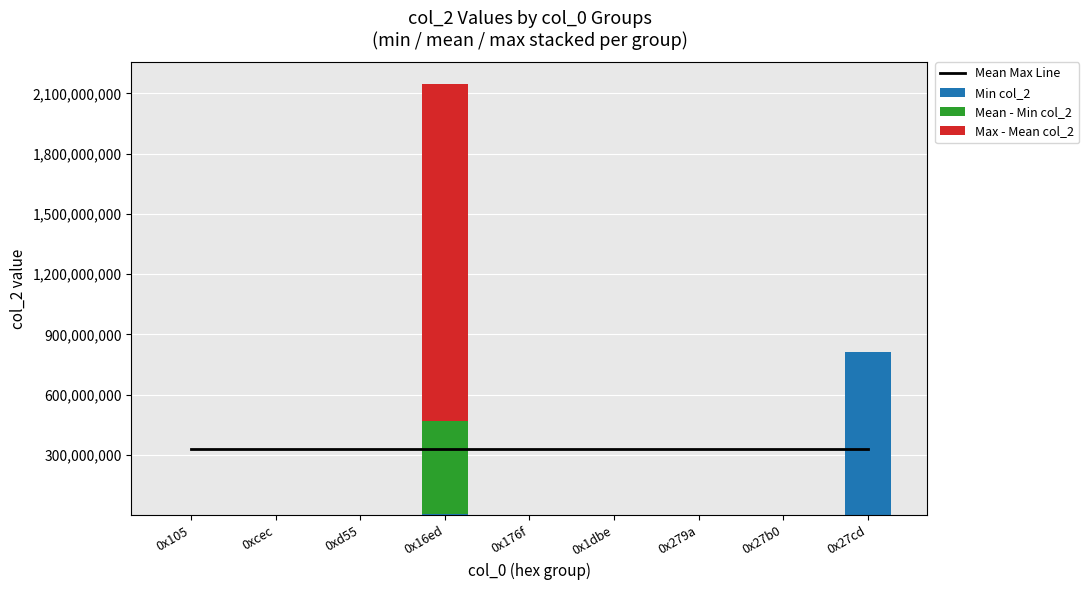

Does the chart contain any negative values?

No